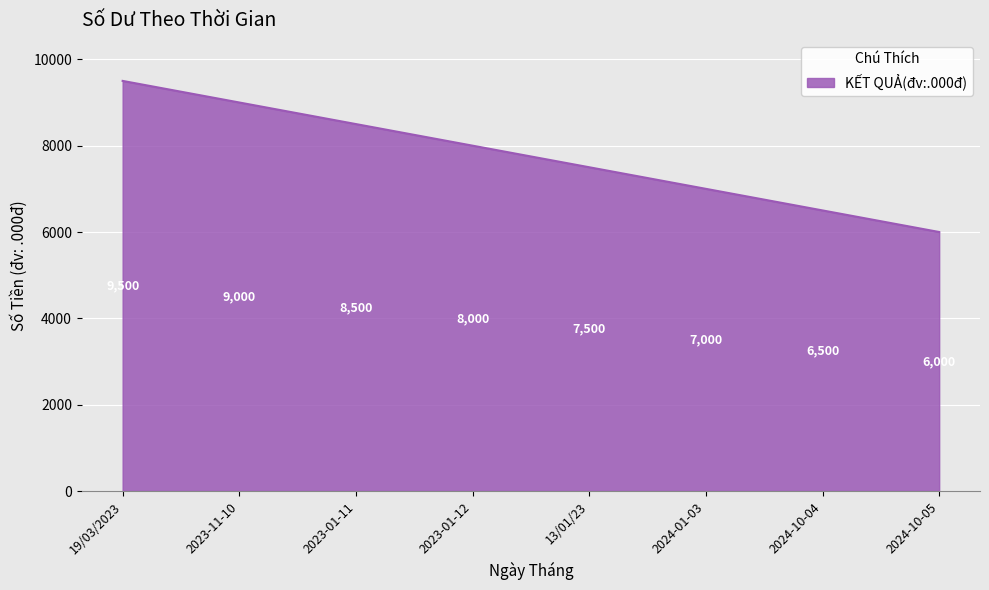

Is it true that the value at 2024-10-04 is 2090?

False